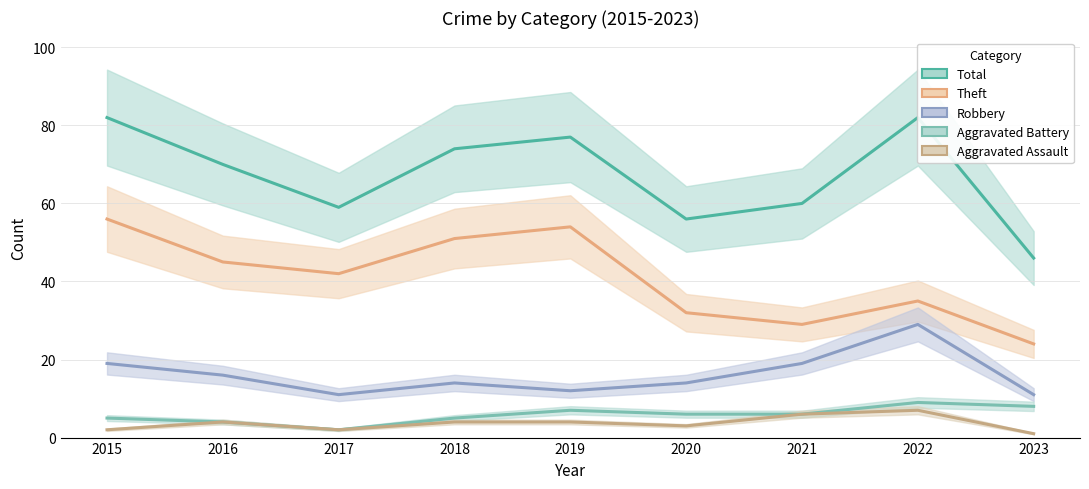

What is the smallest value displayed?

1